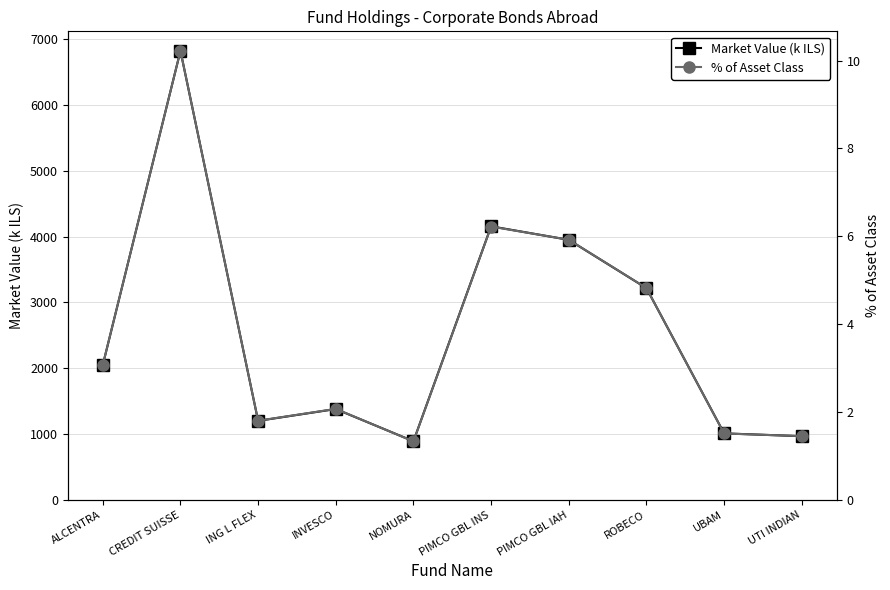

What is the sum of all Market Value (k ILS) values?

25631.4